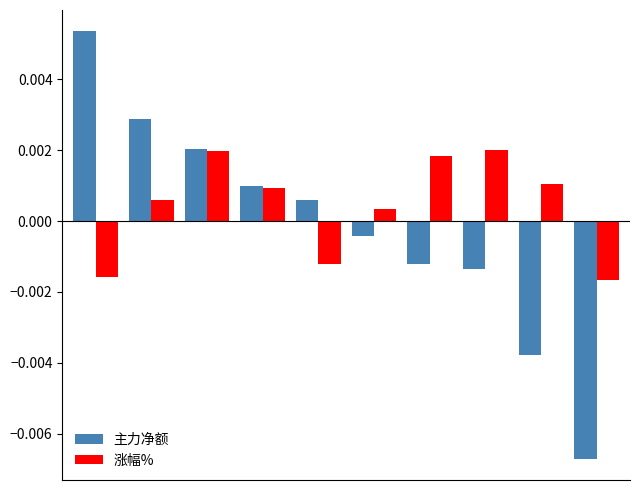

How many positive values does the 主力净额 series have?

5